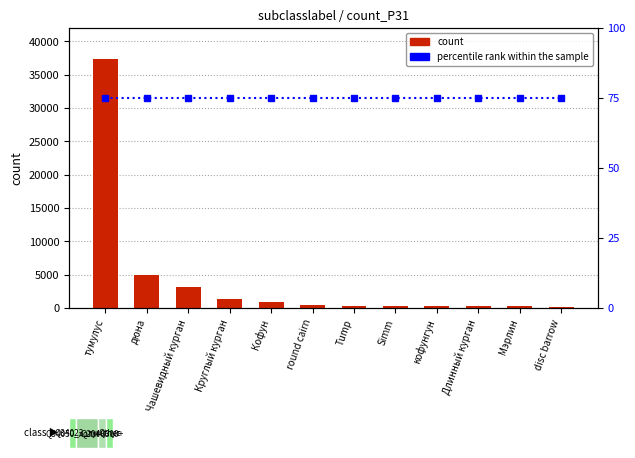

Reading left to right, what are all the values shown in this chart?

count: тумулус=37366	дюна=4941	Чашевидный курган=3158	Круглый курган=1424	Кофун=922	round cairn=381	Tump=337	Simm=313	кофунгун=303	Длинный курган=301	Мэрлин=247	disc barrow=161
percentile rank within the sample: тумулус=75	дюна=75	Чашевидный курган=75	Круглый курган=75	Кофун=75	round cairn=75	Tump=75	Simm=75	кофунгун=75	Длинный курган=75	Мэрлин=75	disc barrow=75